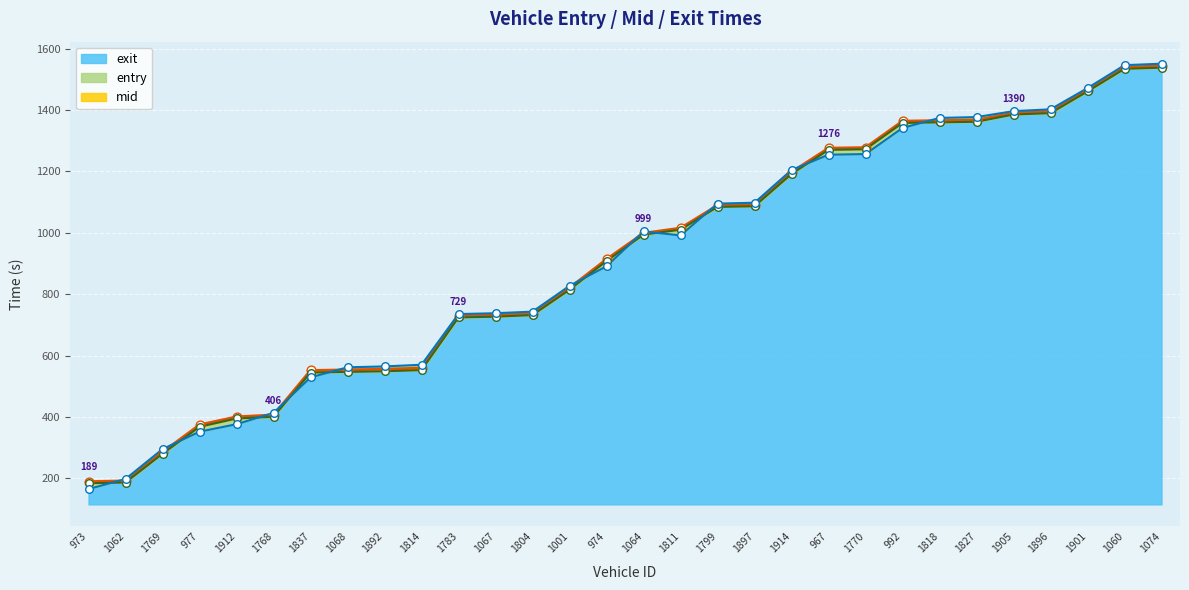

Which series reaches the maximum Y coordinate?

exit